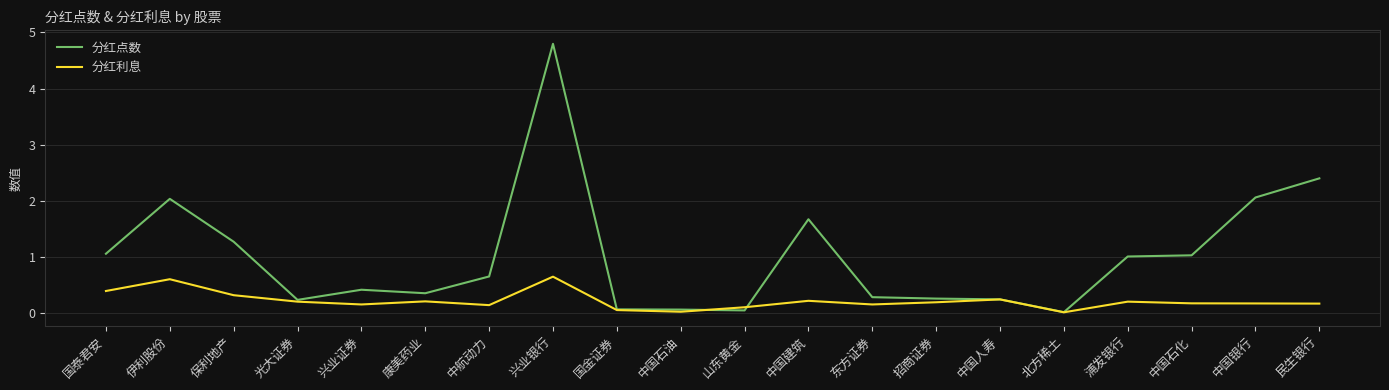

The 分红利息 series shows 0.2 at 光大证券. True or false?

True